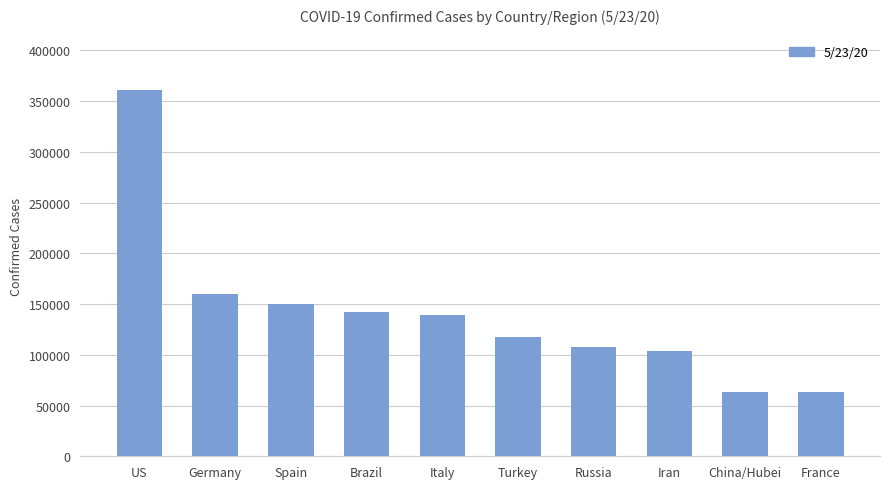

True or false: the data shows 117602 at Turkey.

True